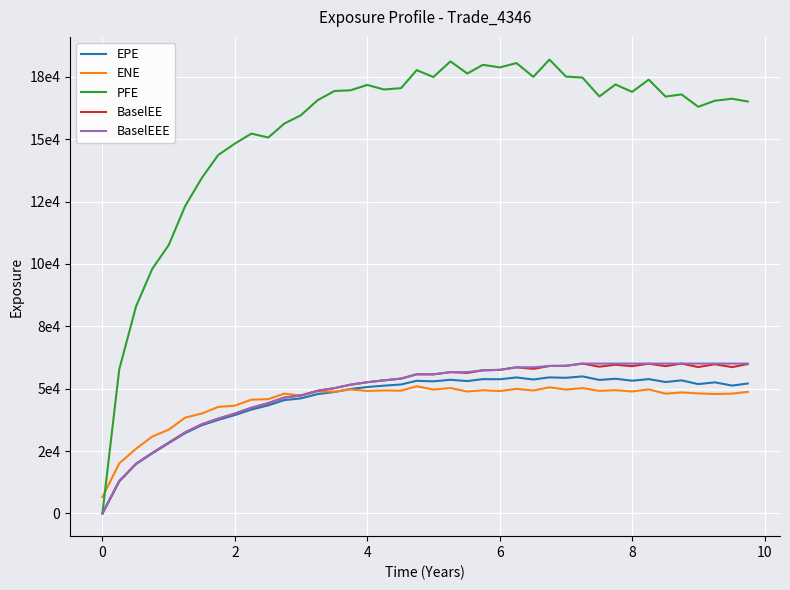

How many times do ENE and PFE cross each other?

1